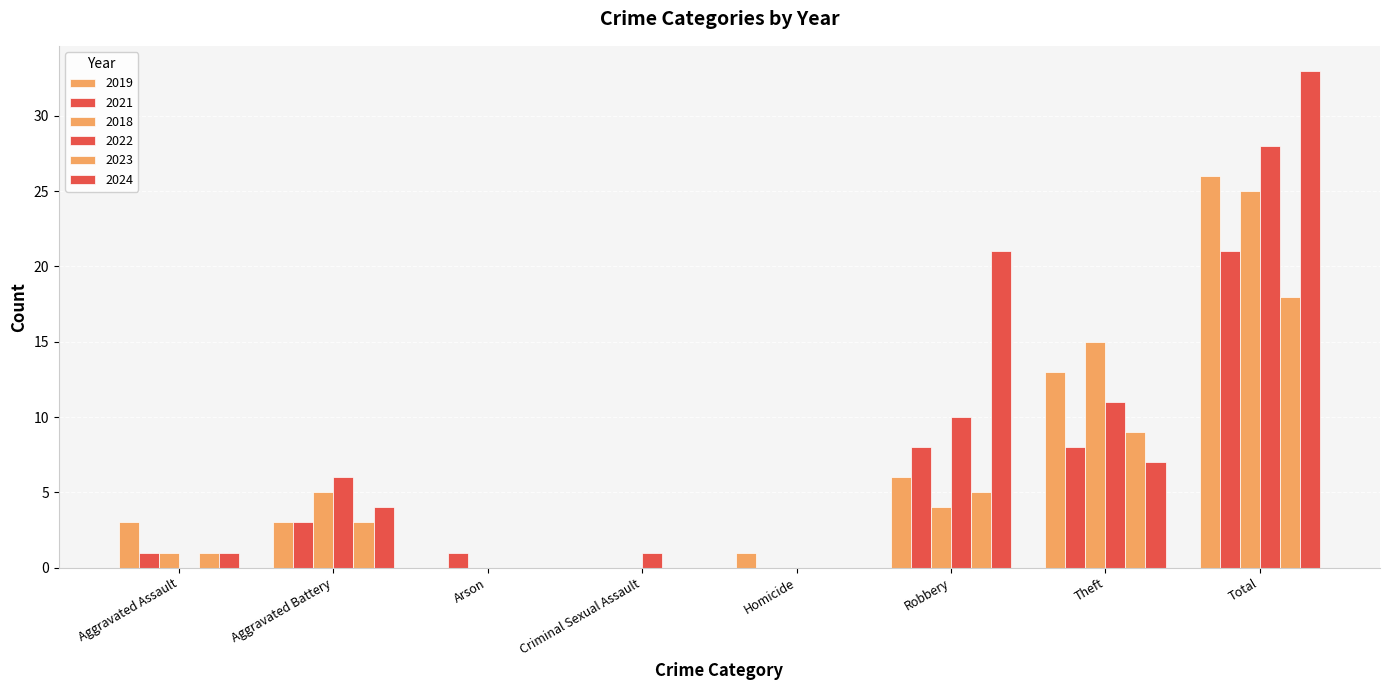

Is it true that 2019 equals 10 at Robbery?

False